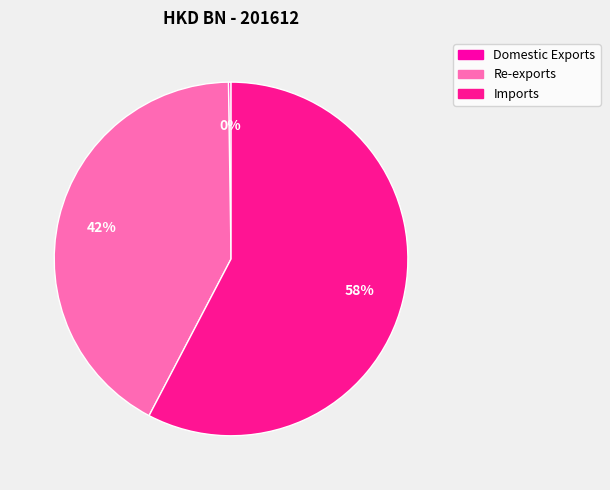

How many slices are in this pie chart?

3